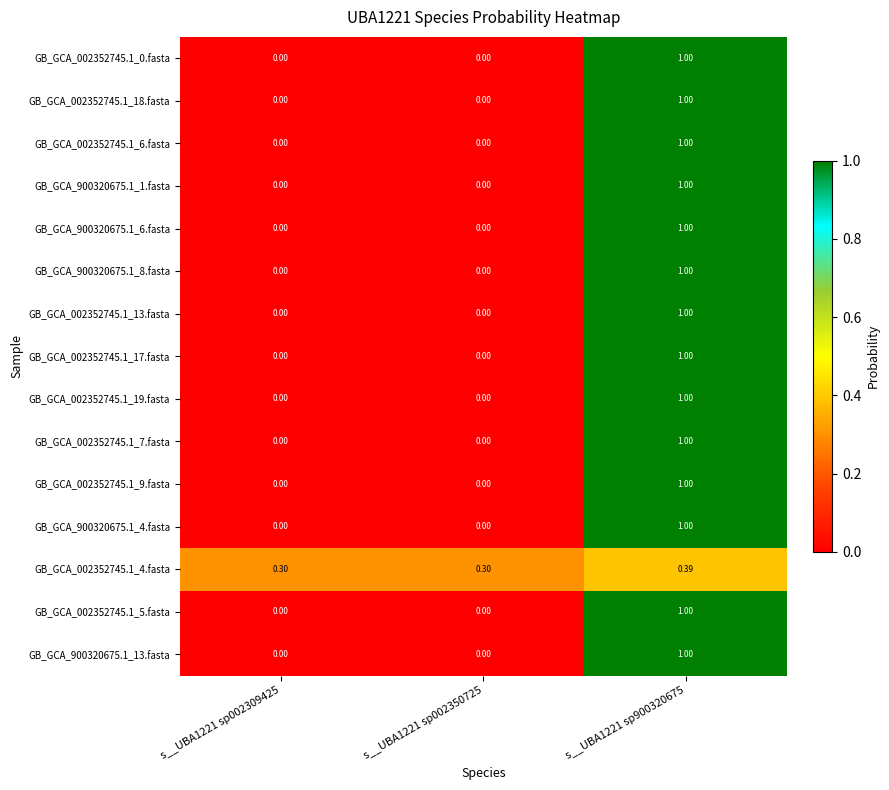

What is the maximum value shown in the chart?

1.0